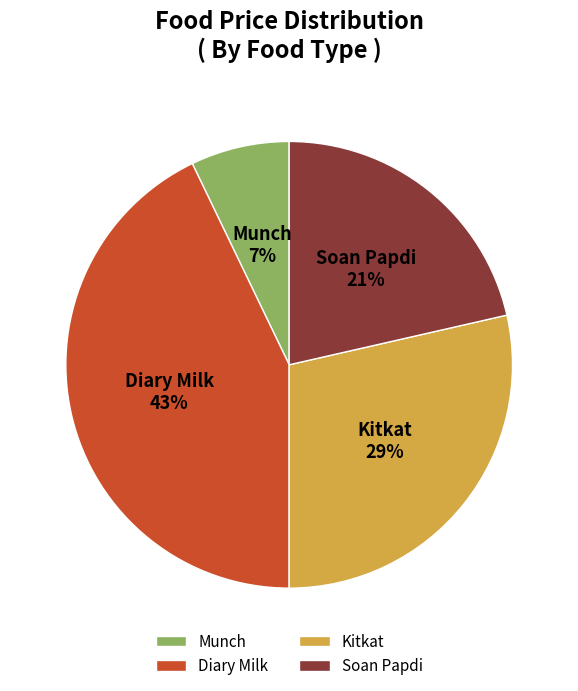

Is it true that Diary Milk is 43% of the pie?

True